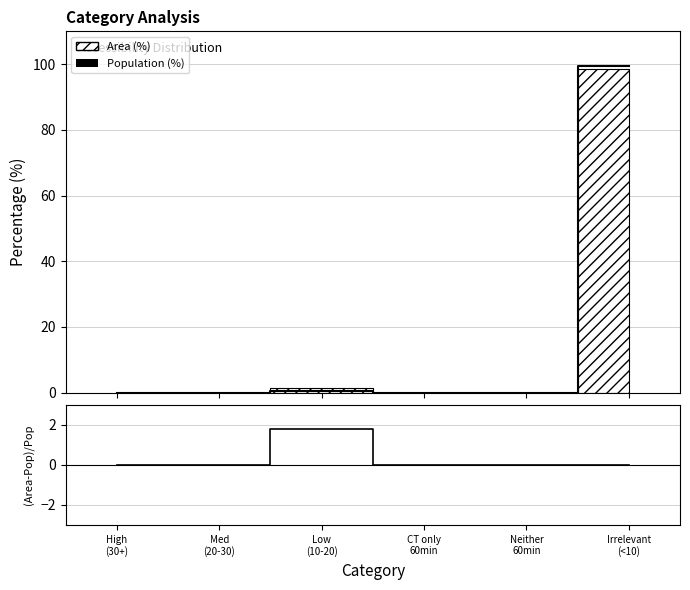

Rank the categories by Population (%) value from lowest to highest.

High
(30+), Med
(20-30), CT only
60min, Neither
60min, Low
(10-20), Irrelevant
(<10)